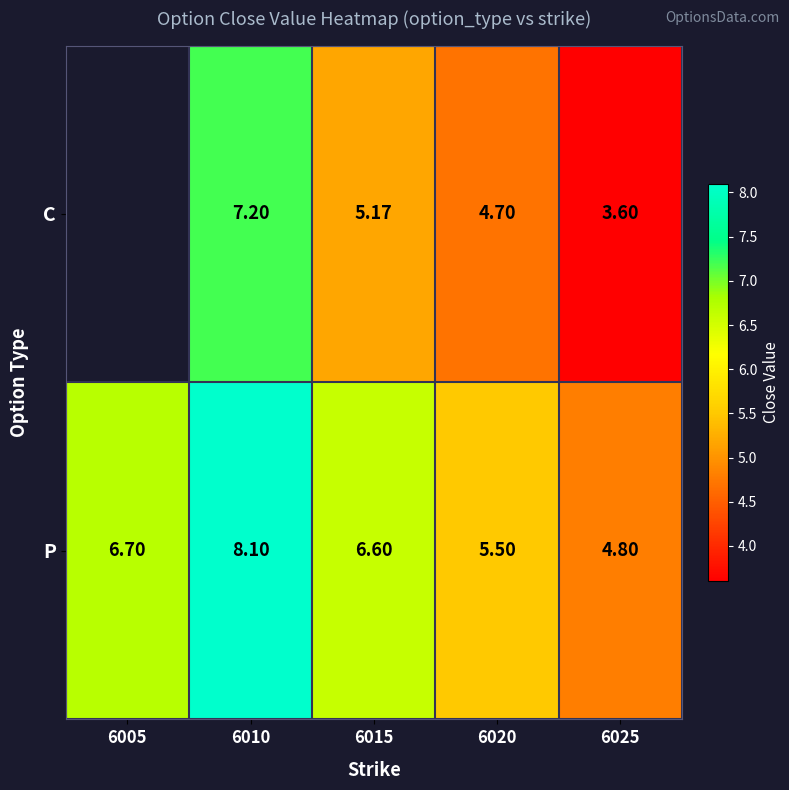

What is the sum of all P values?

31.7